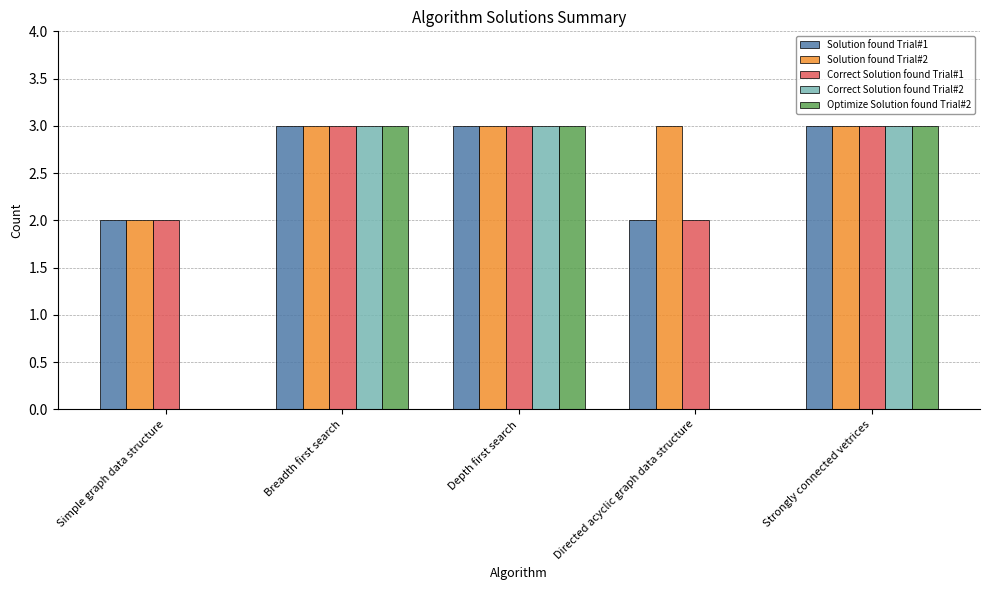

What is the sum of all Correct Solution found Trial#2 values?

9